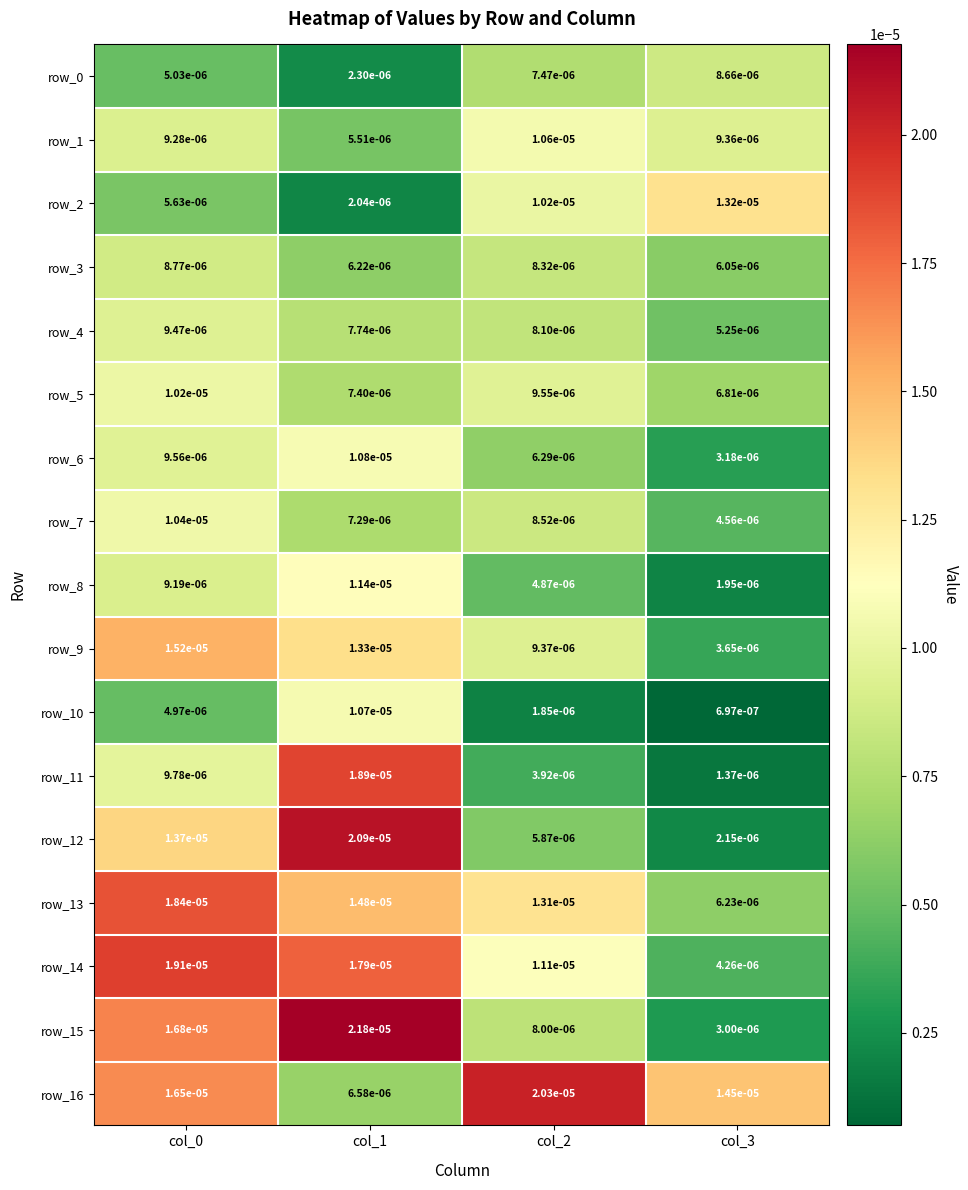

Rank the series at col_0 from highest to lowest value.

row_14, row_13, row_15, row_16, row_9, row_12, row_7, row_5, row_11, row_6, row_4, row_1, row_8, row_3, row_2, row_0, row_10